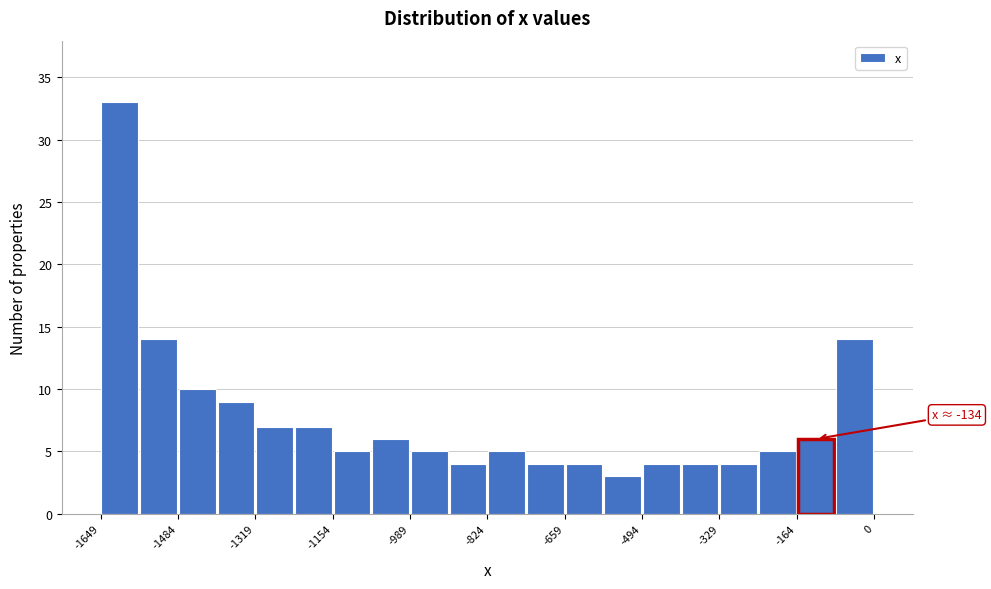

Which range on the x-axis has the tallest bar?

-1640 to -1560